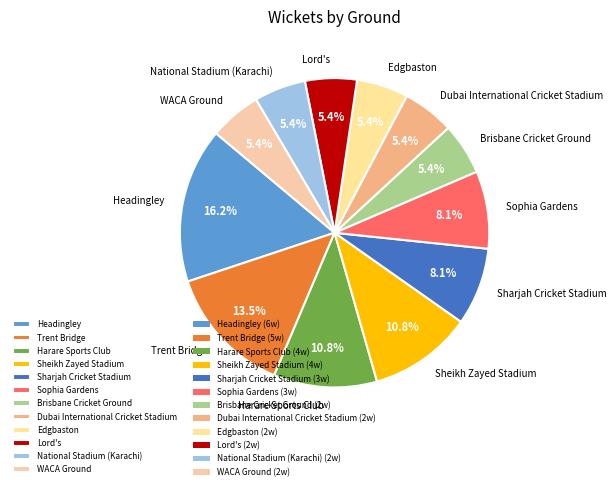

The National Stadium (Karachi) slice represents 5% of the pie. True or false?

True